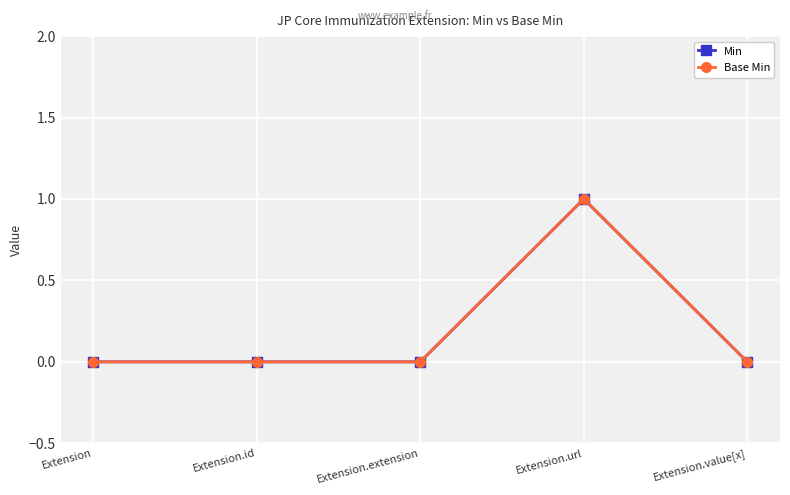

Is this an area chart (filled region under the line)?

No